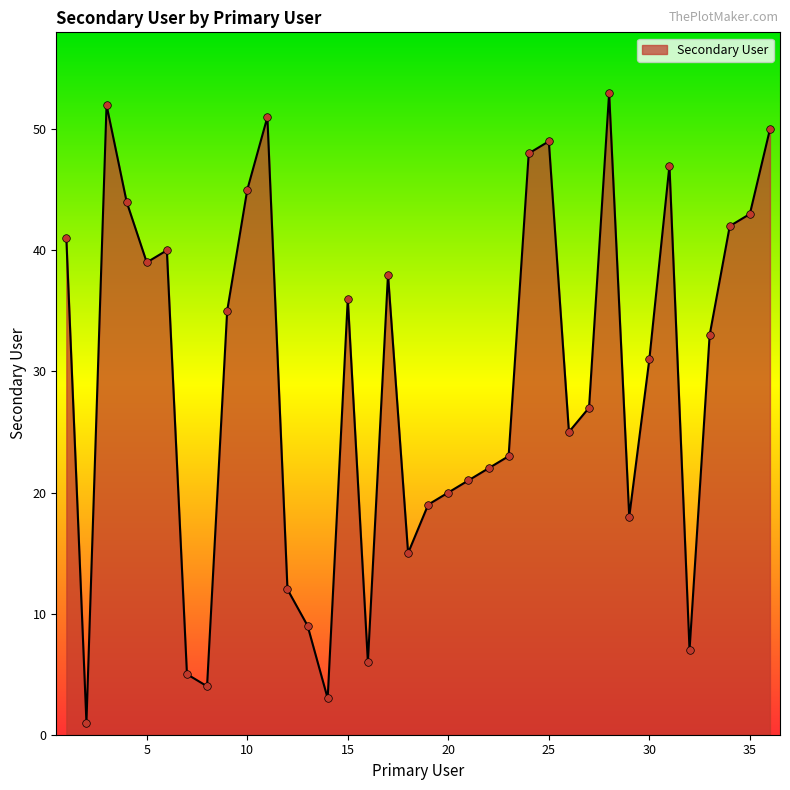

What is the maximum value shown in the chart?

53